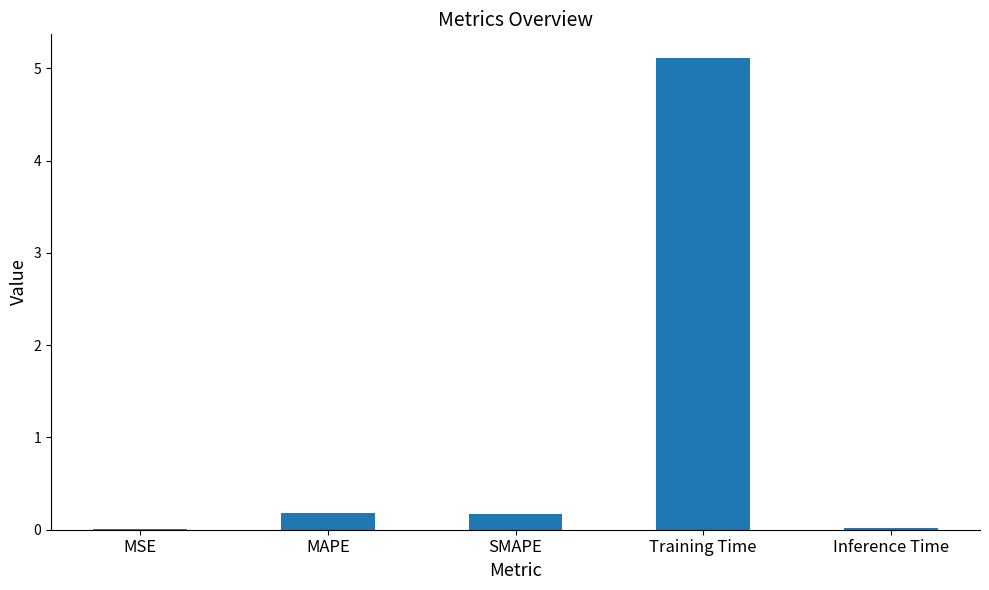

What is the sum of the values at SMAPE and MAPE?

0.3